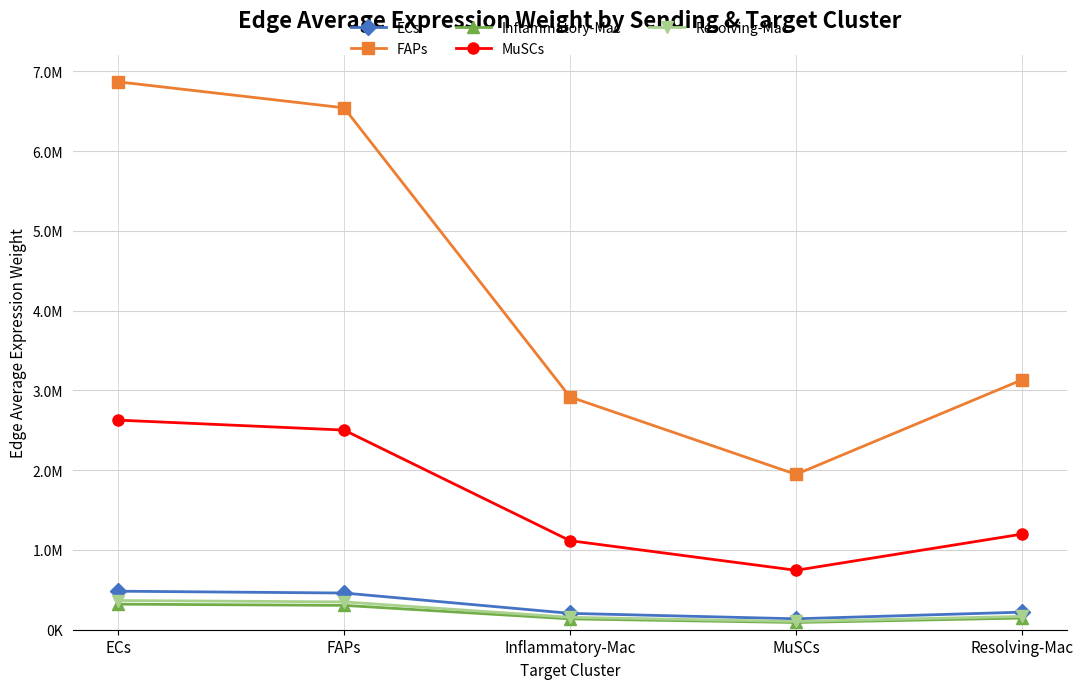

Reading left to right, extract all data points from this chart.

ECs: 483093.8	460144.6	205242.4	136972.4	220343.0
FAPs: 6870220.2	6543852.1	2918812.6	1947925.5	3133563.2
Inflammatory-Mac: 320473.0	305249.0	136152.9	90864.3	146170.3
MuSCs: 2628219.8	2503366.8	1116599.0	745183.7	1198752.4
Resolving-Mac: 366384.1	348979.2	155658.3	103881.5	167110.8